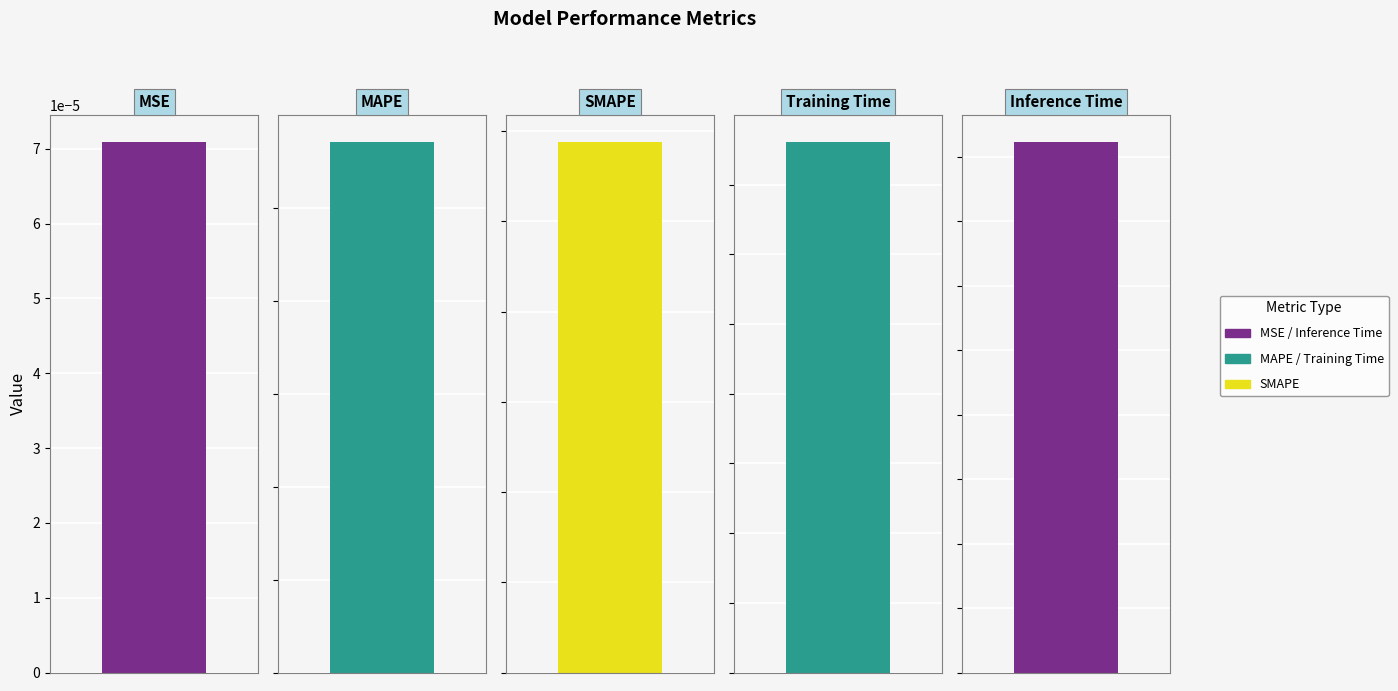

Reading left to right, list all the values displayed in this chart.

0.0	5.7	5.9	0.1	0.1